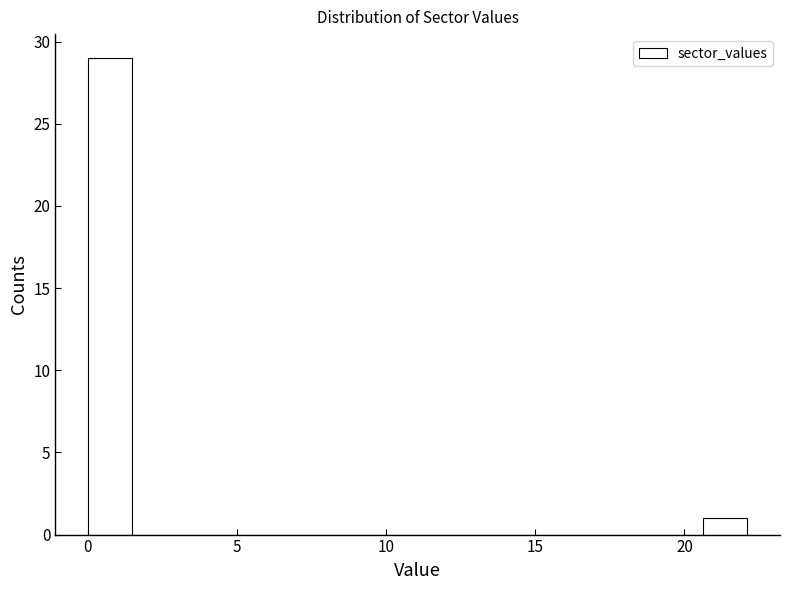

Read against the x-axis, roughly where is the centre of the tallest bar?

1.0